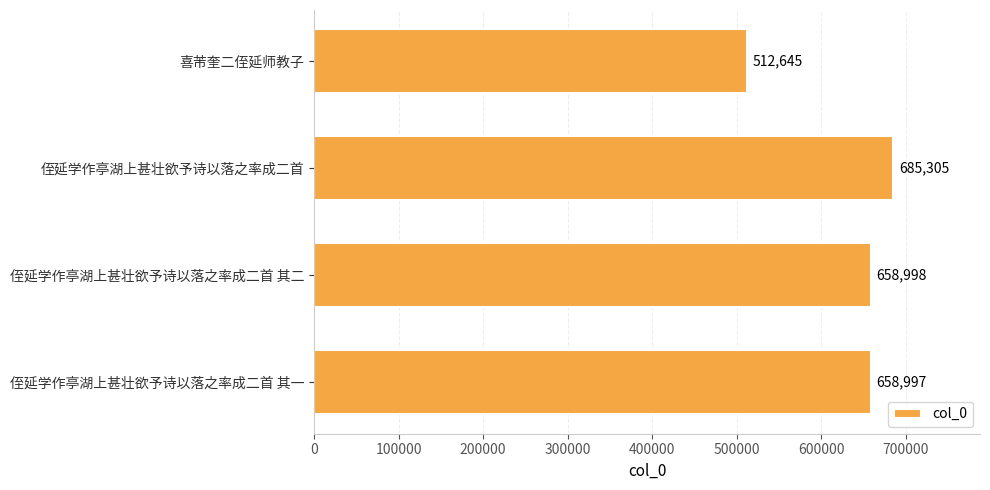

Approximately how many times larger is the value at 侄延学作亭湖上甚壮欲予诗以落之率成二首 compared to 侄延学作亭湖上甚壮欲予诗以落之率成二首 其二?

1.0